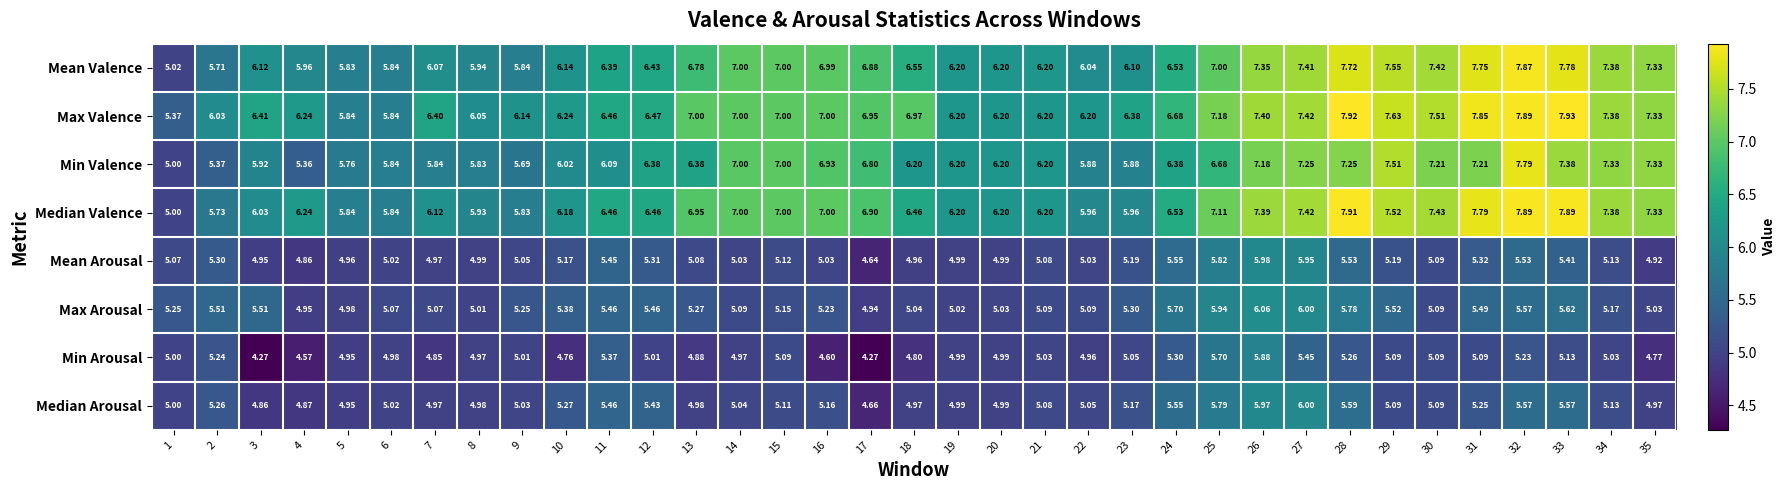

List the series in order of their peak value, lowest first.

Min Arousal, Mean Arousal, Median Arousal, Max Arousal, Min Valence, Mean Valence, Median Valence, Max Valence